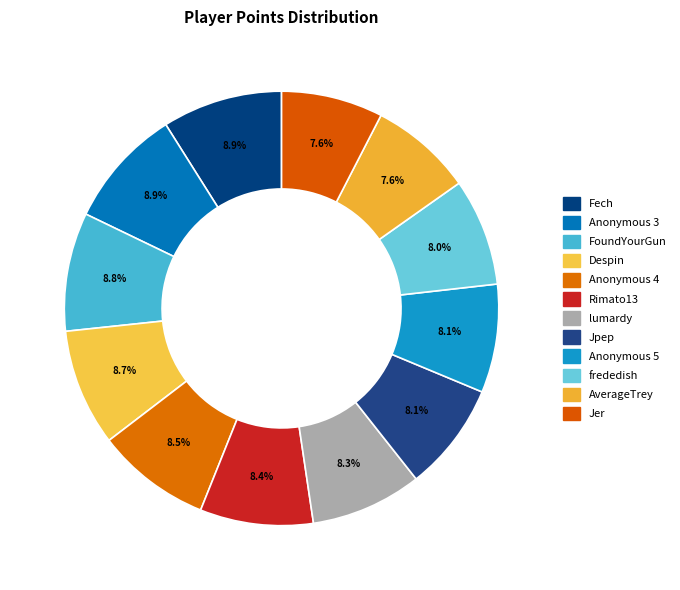

Count the number of slices in the pie.

12